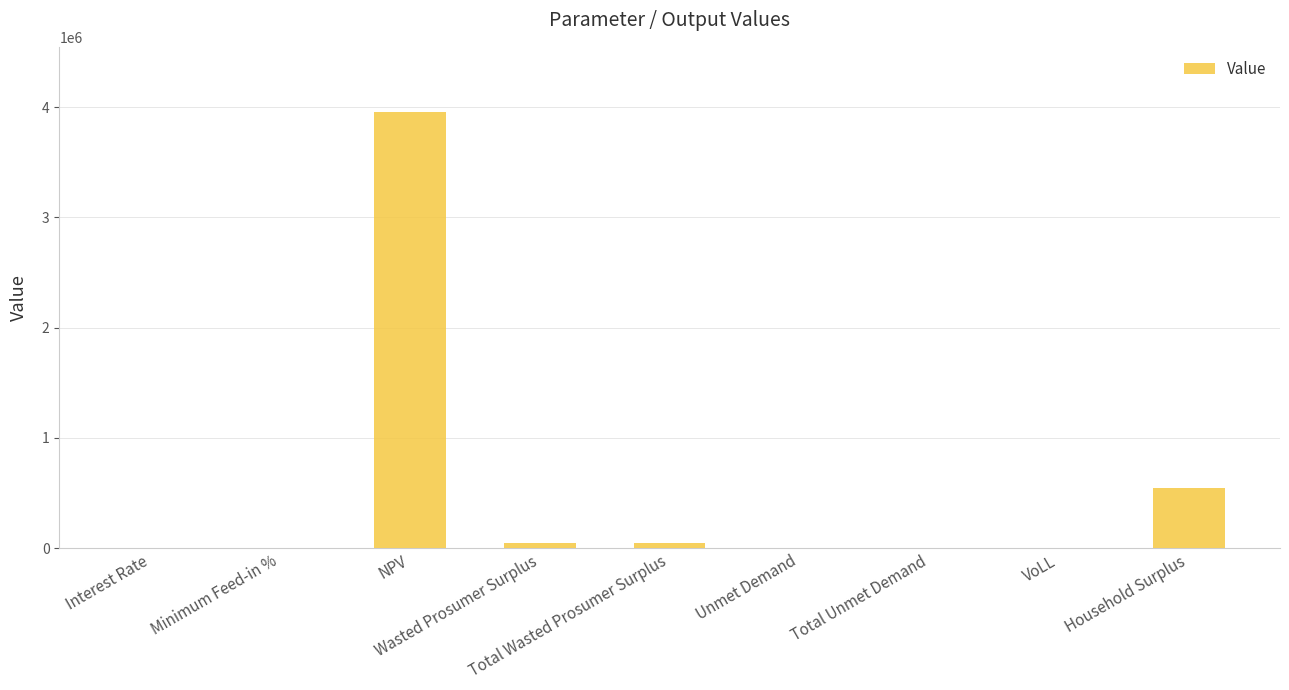

What is the sum of all values?

4597553.8